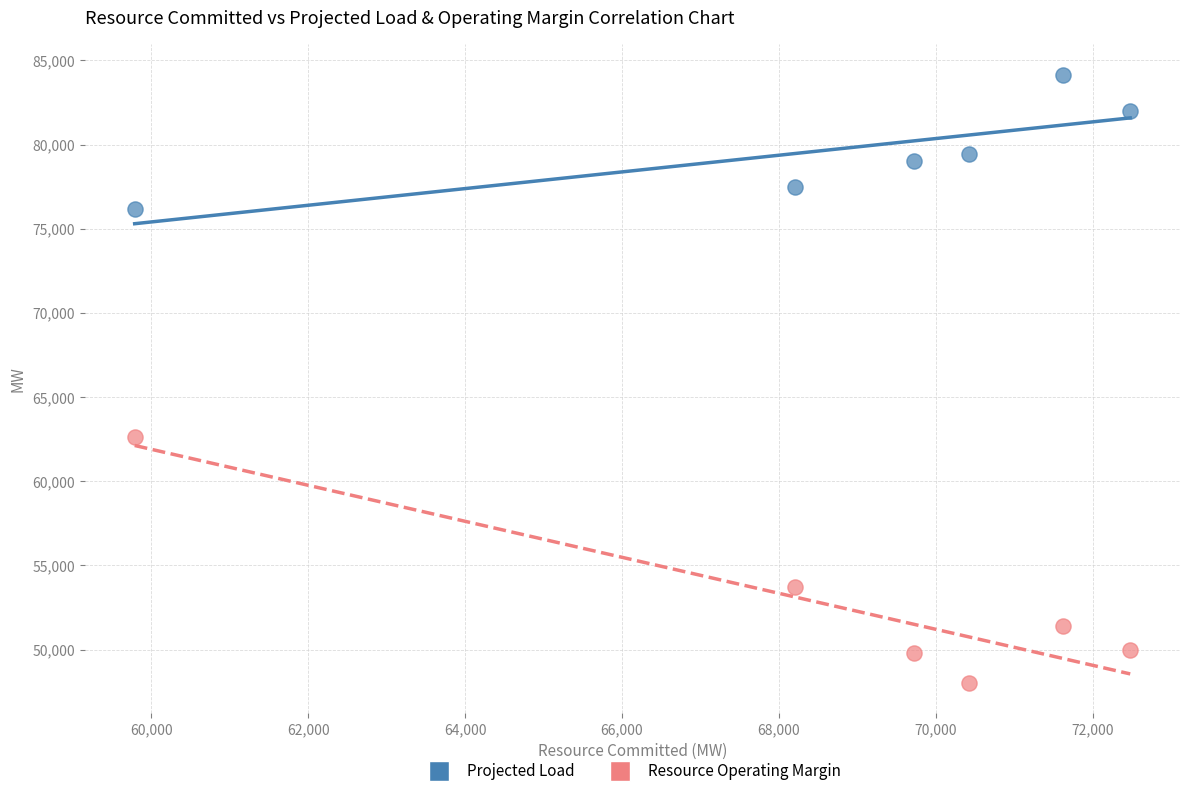

Which series reaches the maximum Y coordinate?

Projected Load